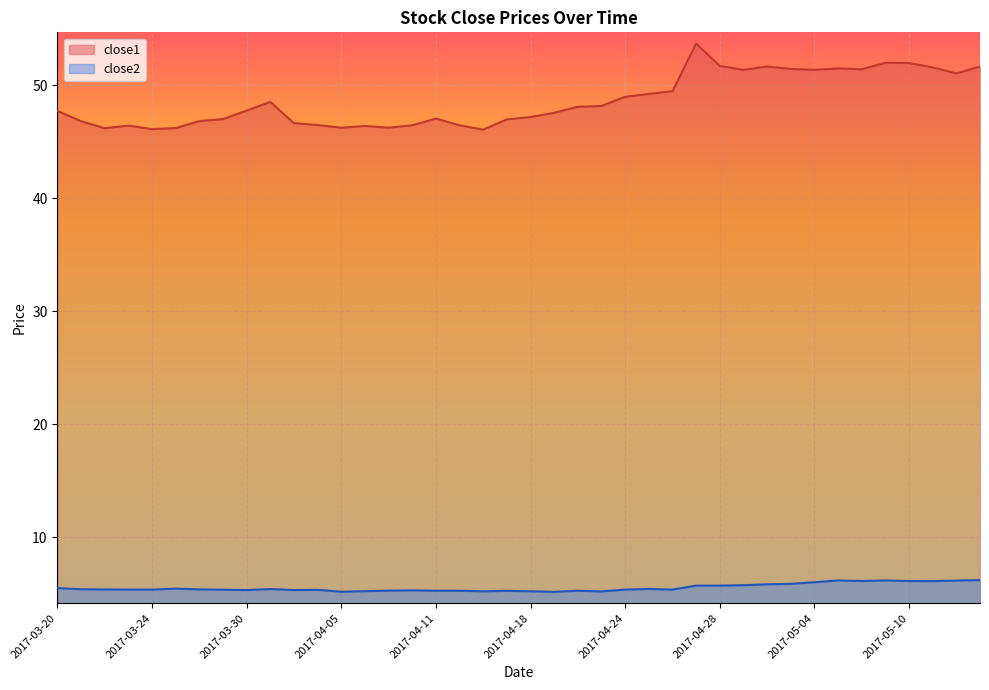

True or false: close2 and close1 cross at least once.

False